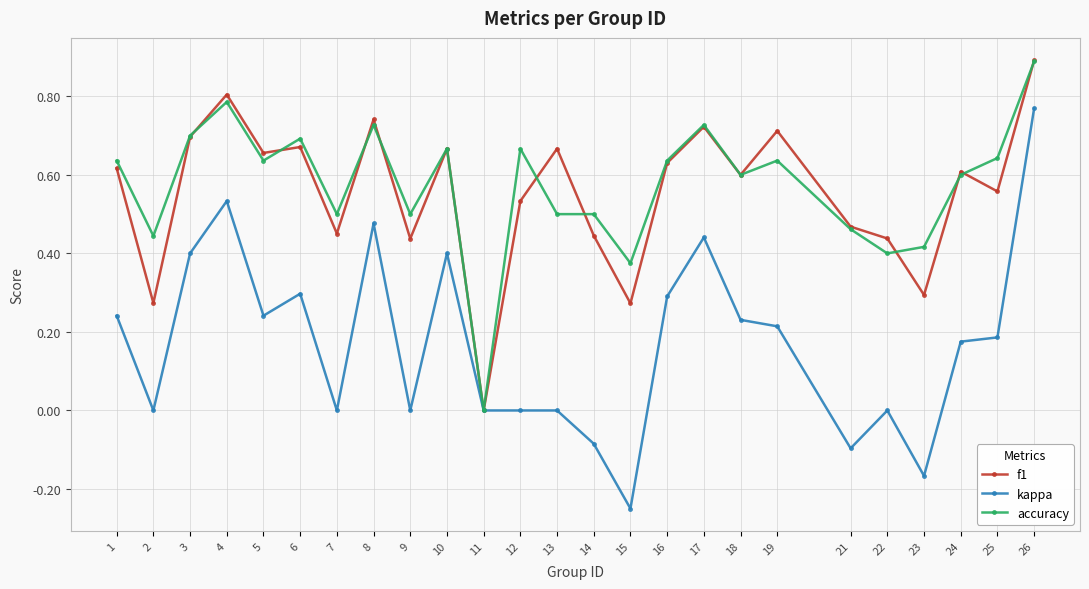

Rank the series at 25 from highest to lowest value.

accuracy, f1, kappa